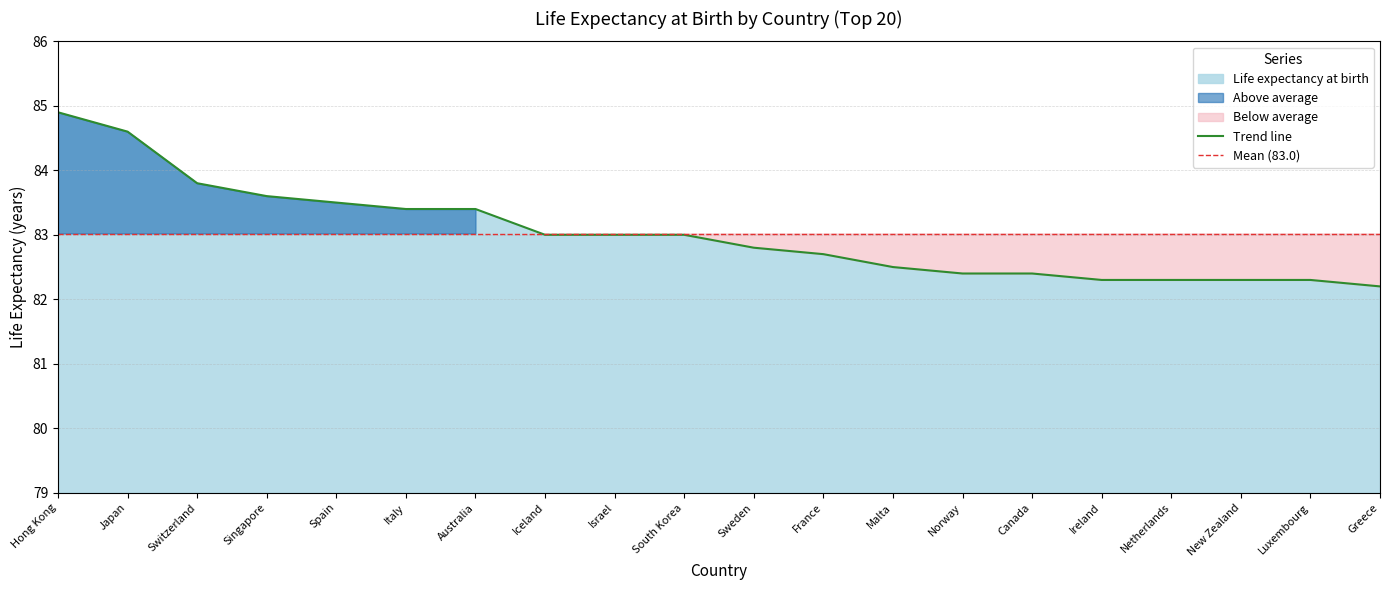

Between Spain and Malta, which is larger?

Spain